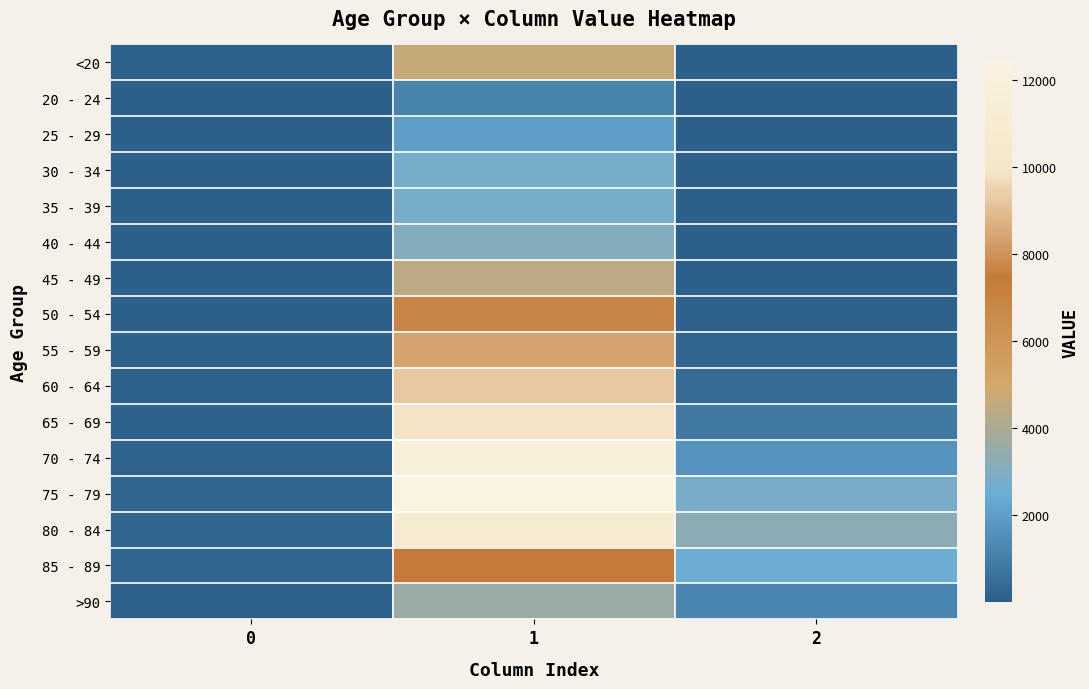

How many series are shown in this chart?

16